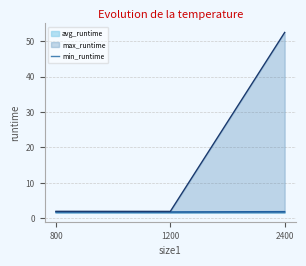

Reading left to right, what are all the values shown in this chart?

1.6	1.6	1.6